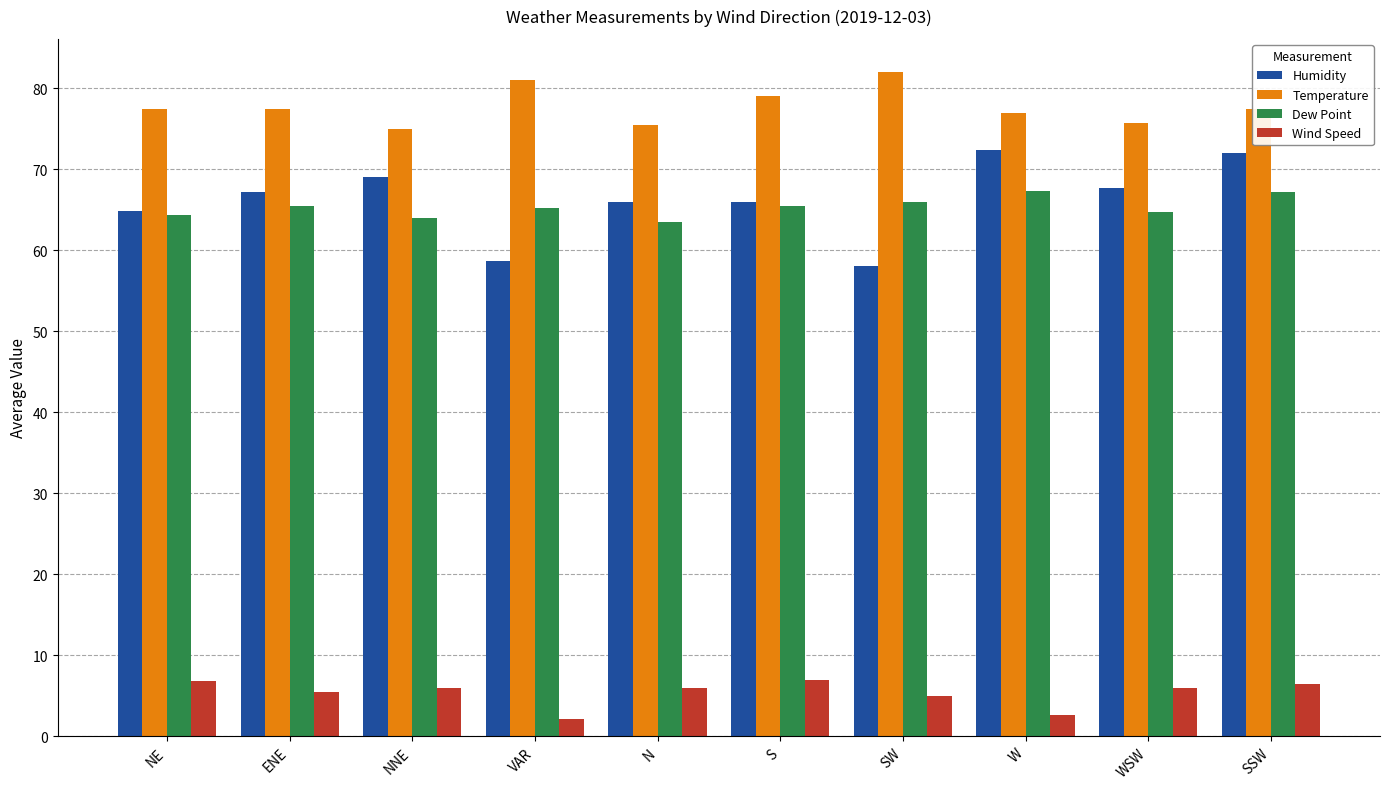

What is the greatest value displayed?

82.0